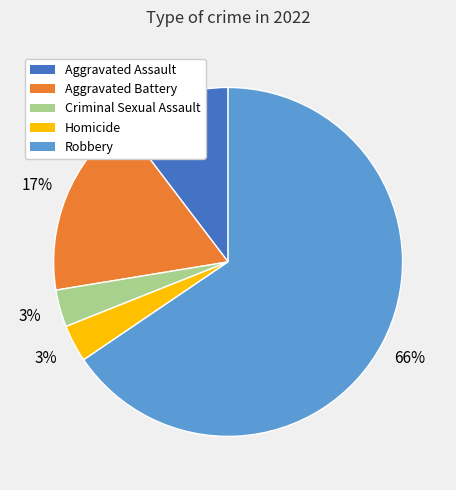

To the nearest percent, what is the average slice percentage?

20%